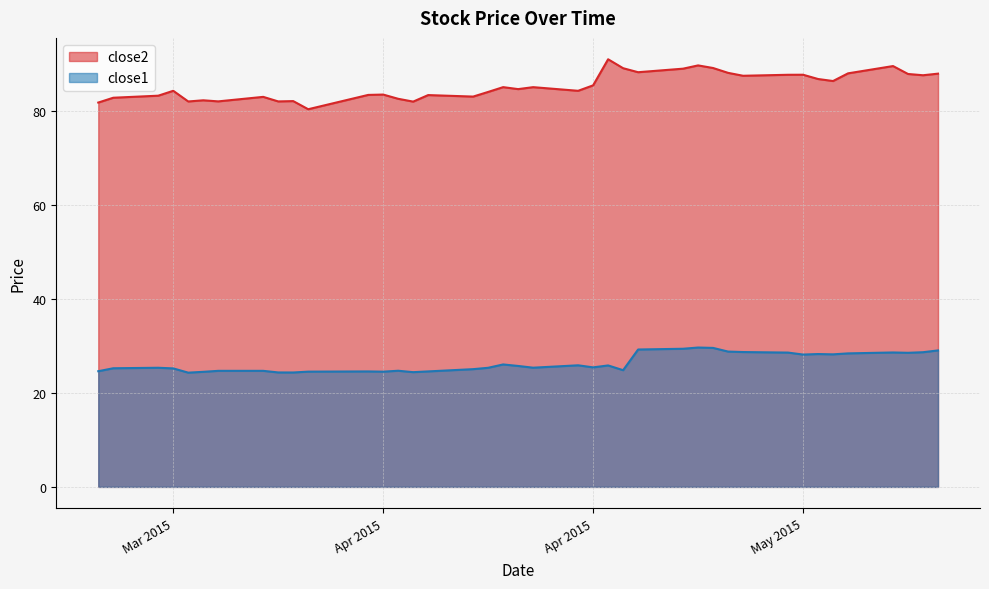

What is the smallest value displayed?

24.3